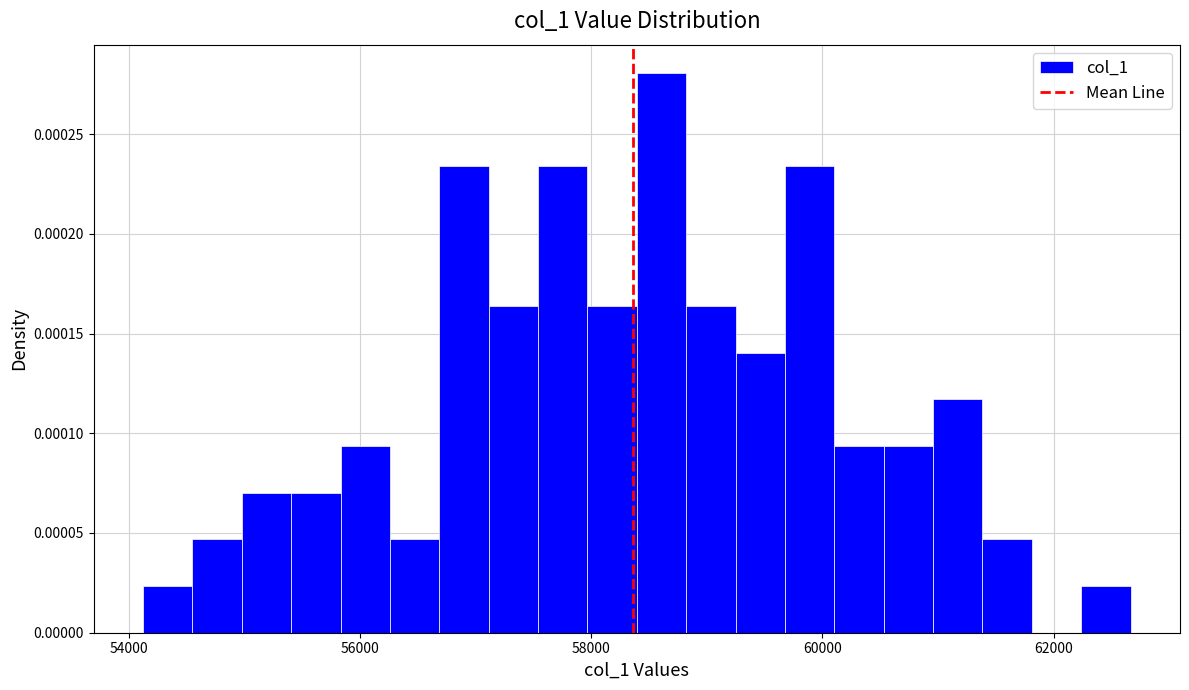

Read against the x-axis, roughly where is the centre of the tallest bar?

58600